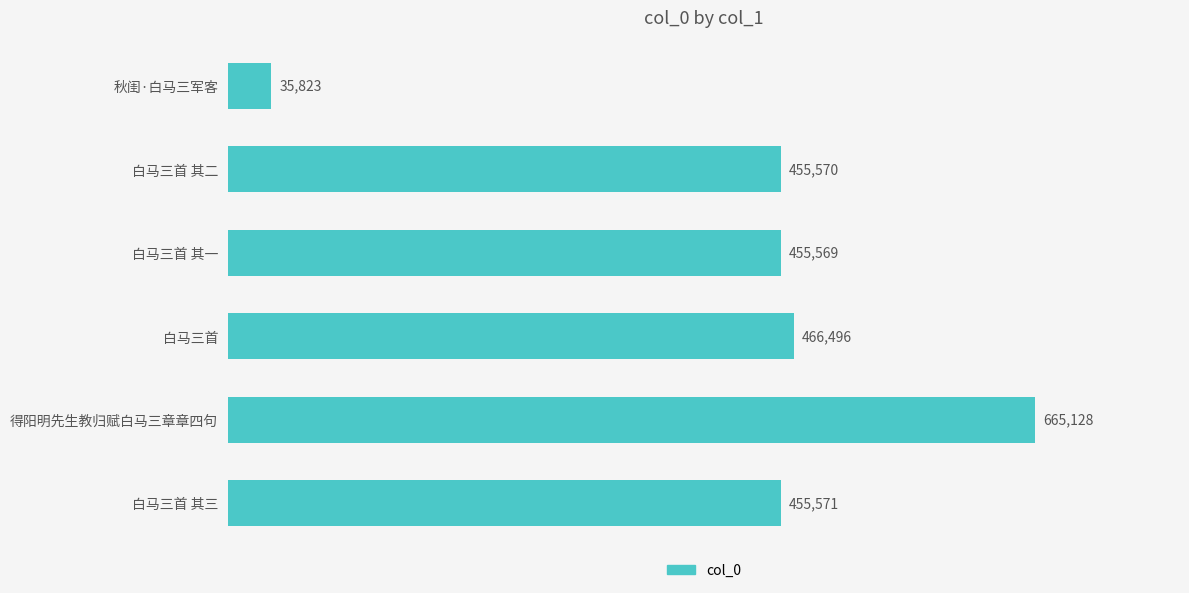

Where is the data nearest to the value 350475?

白马三首 其一